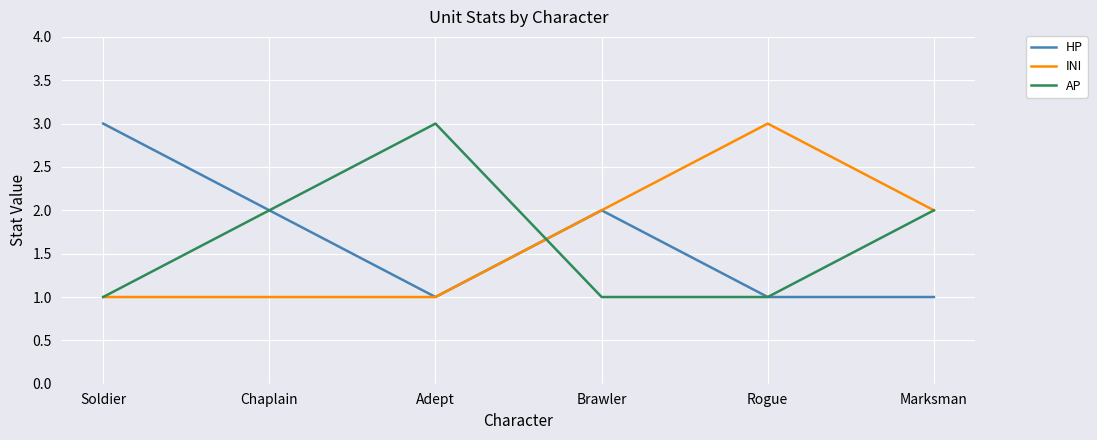

What are all the series names shown in the legend?

HP, INI, AP